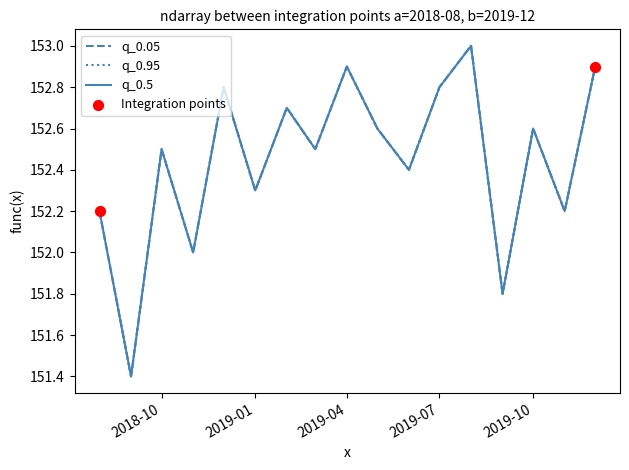

Does the chart have visible grid lines?

No